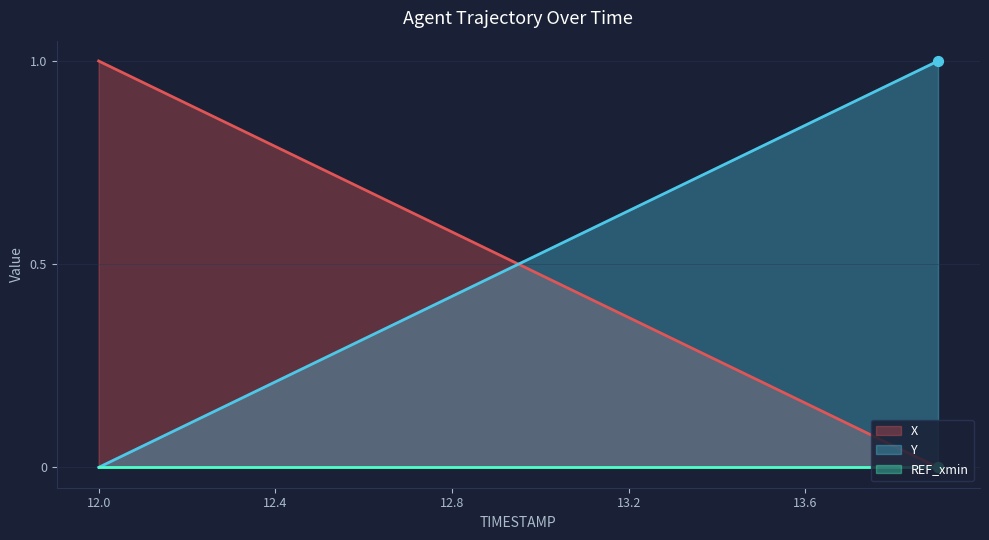

Which series has the largest Y range (max minus min)?

X